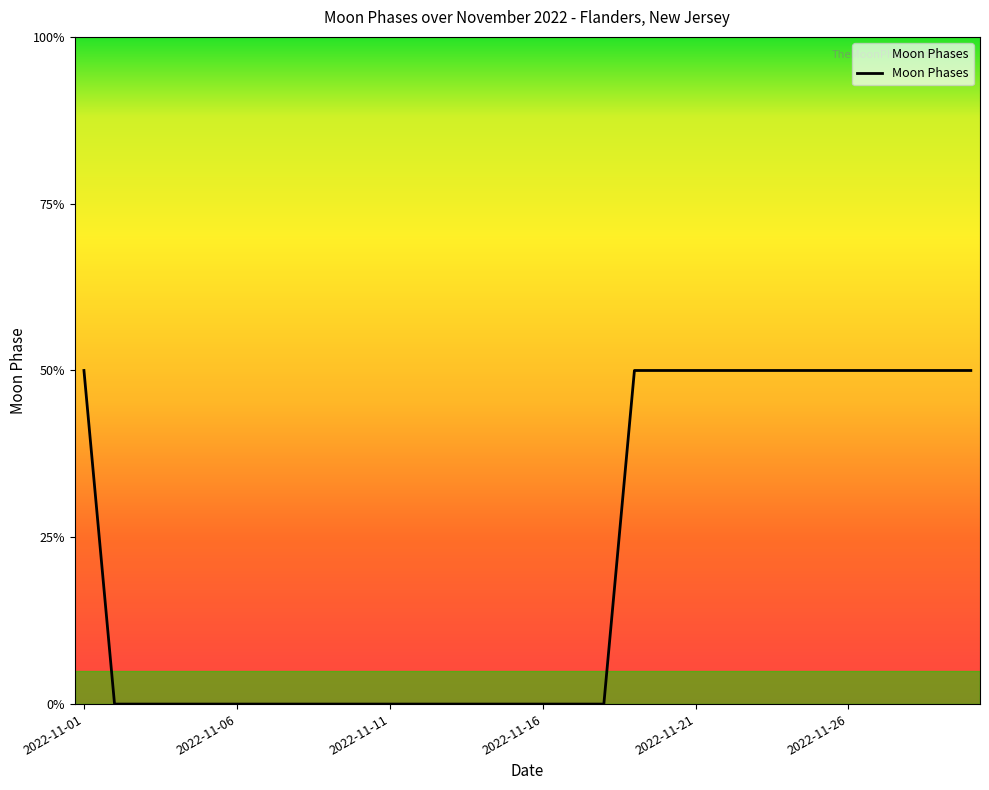

True or false: the data has more than 1 interior local peaks.

False